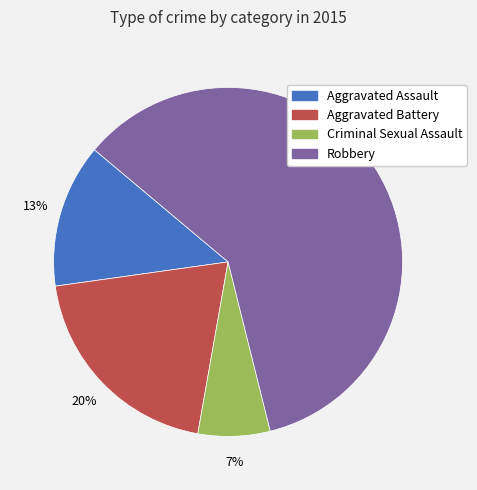

Is there a majority slice in this chart?

Yes